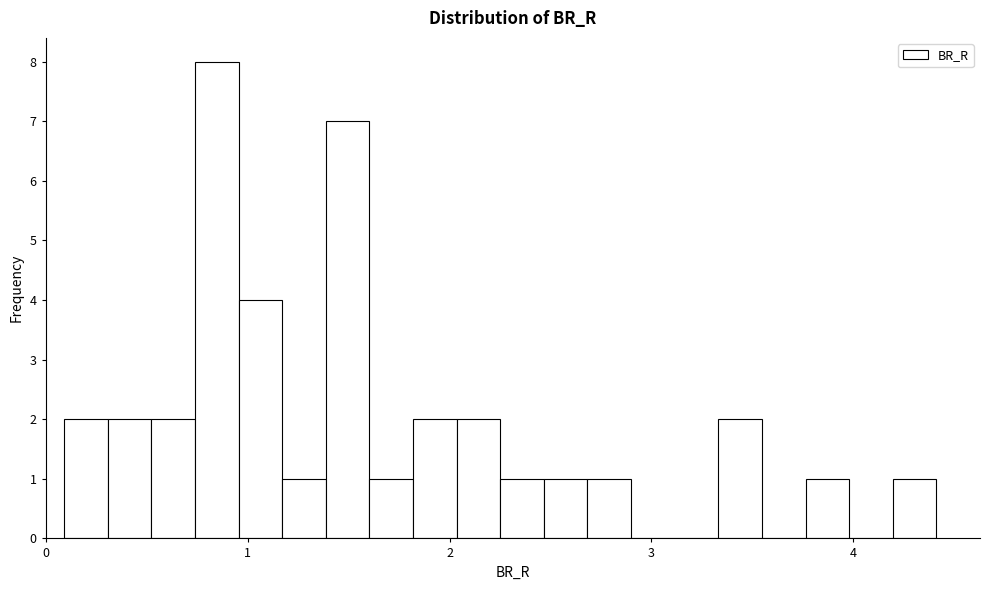

Read against the x-axis, roughly where is the centre of the tallest bar?

0.8